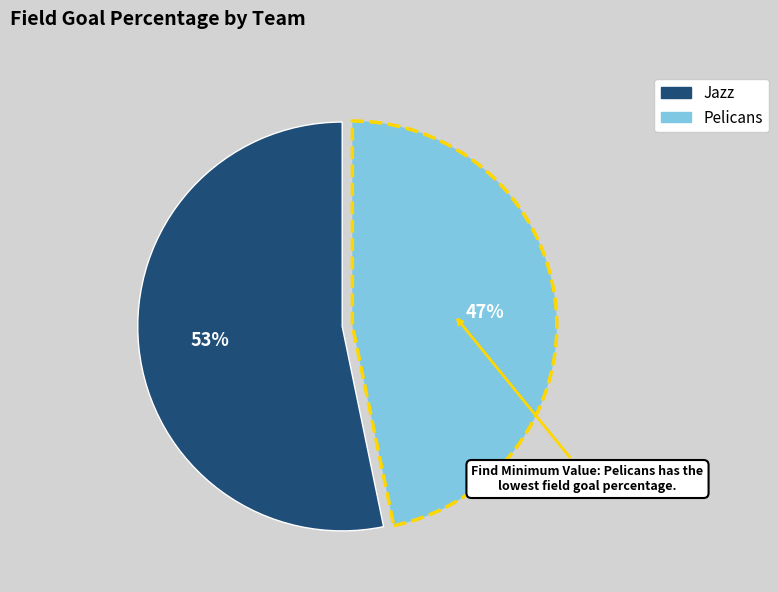

Which category has the smallest portion of the pie?

Pelicans